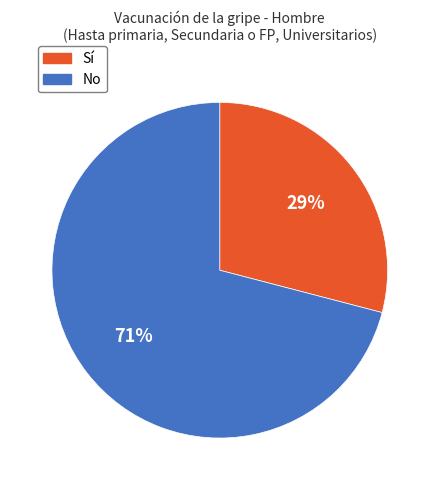

Do No and Sí together represent more than half of the pie?

Yes